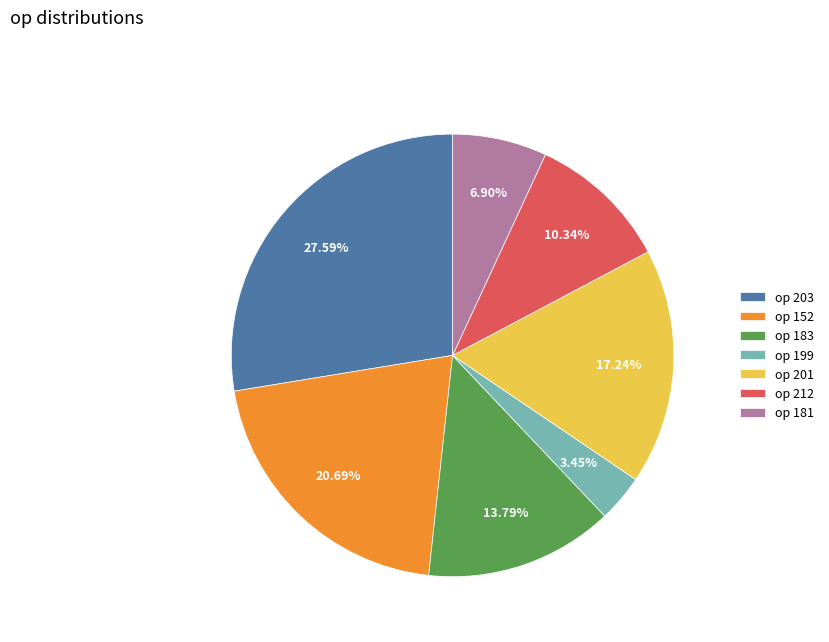

Does any single category account for the majority?

No